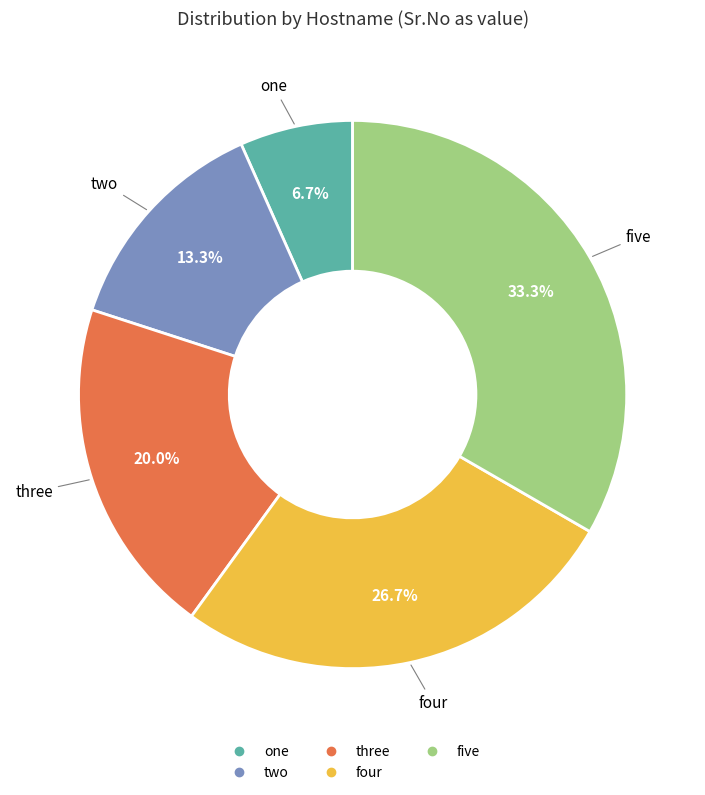

Does any single category account for the majority?

No